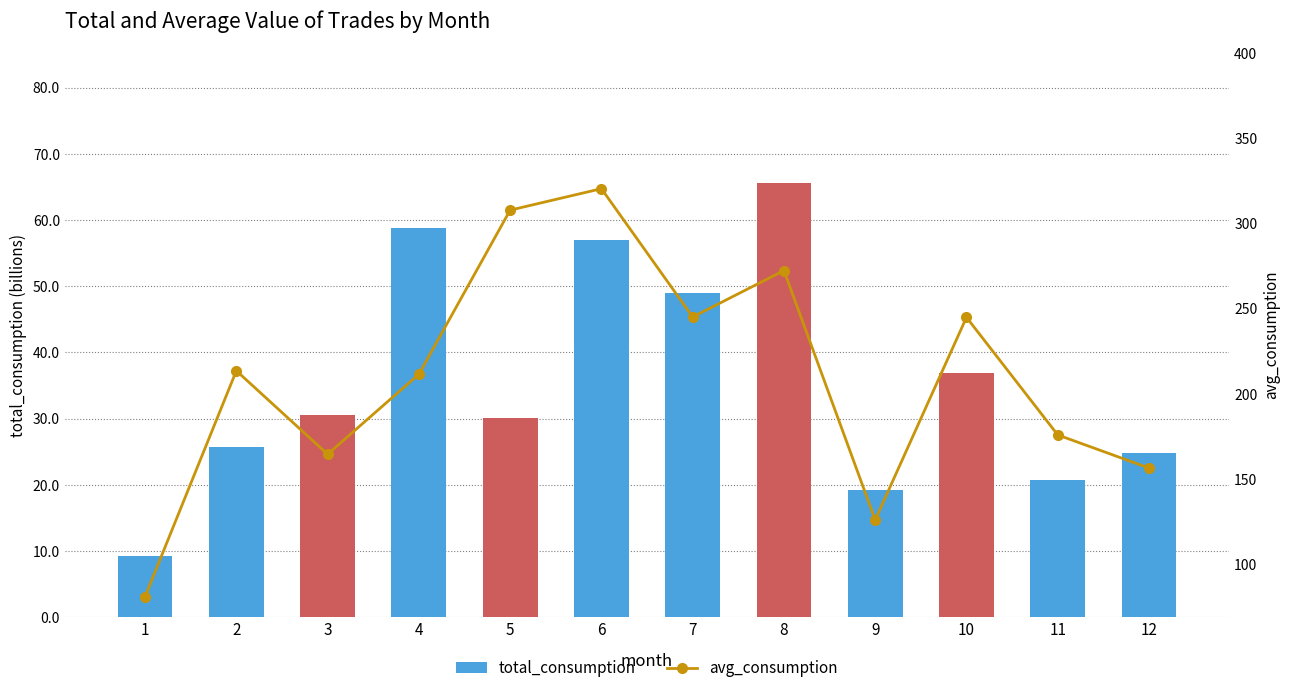

List the labels in order of avg_consumption value, smallest first.

1, 9, 12, 3, 11, 4, 2, 10, 7, 8, 5, 6